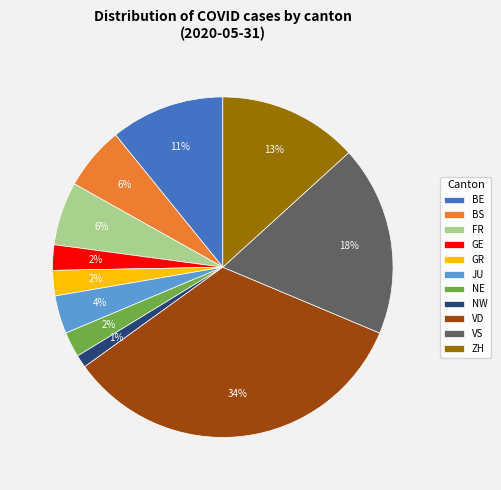

Is the sum of NW and GR greater than half?

No